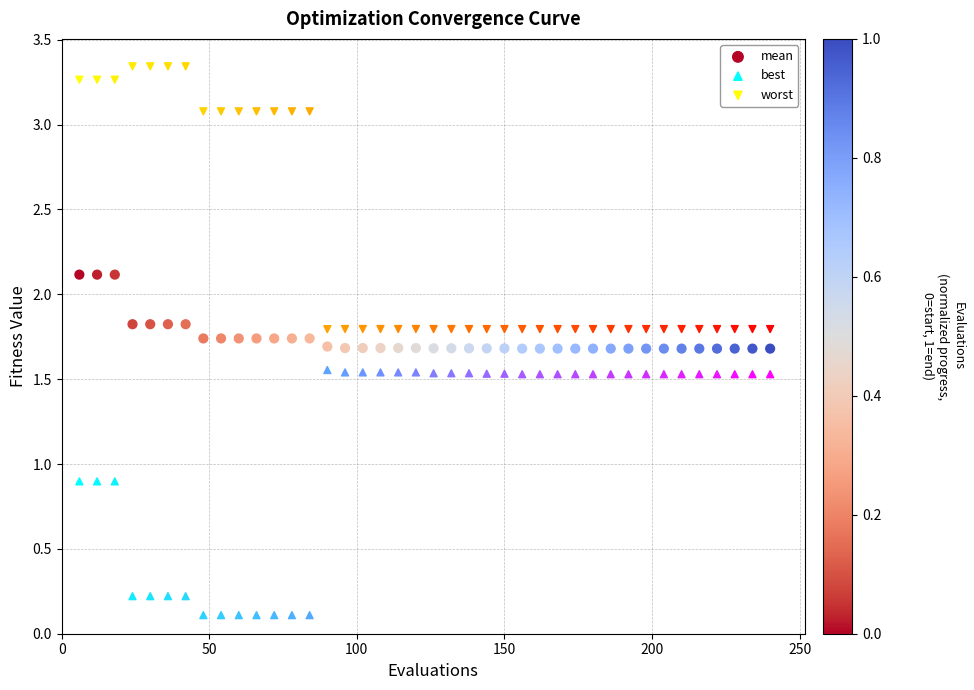

Which series has the widest spread of Y values?

worst